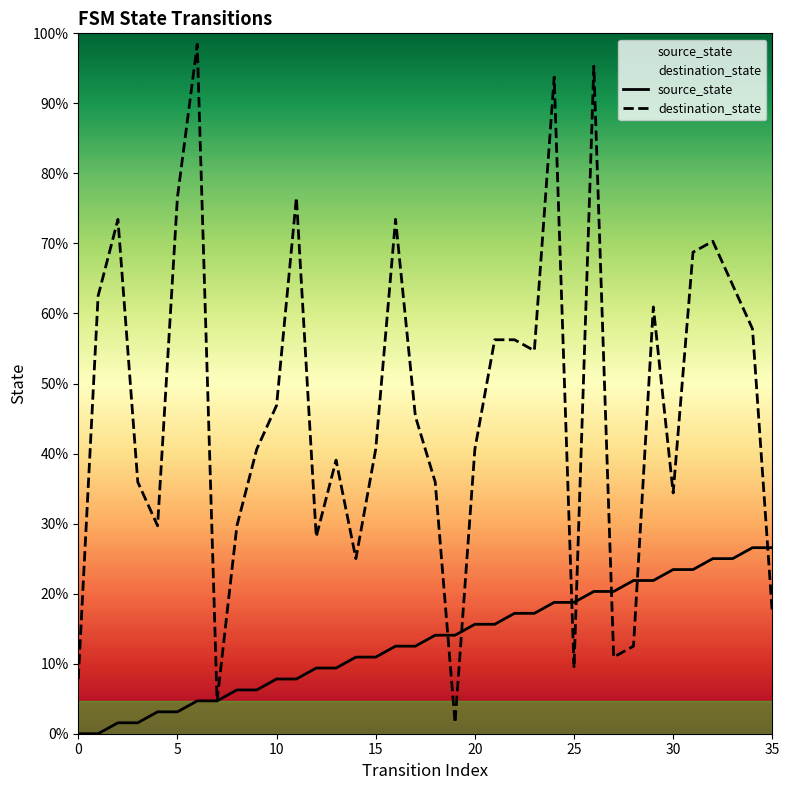

What is the greatest value displayed?

63